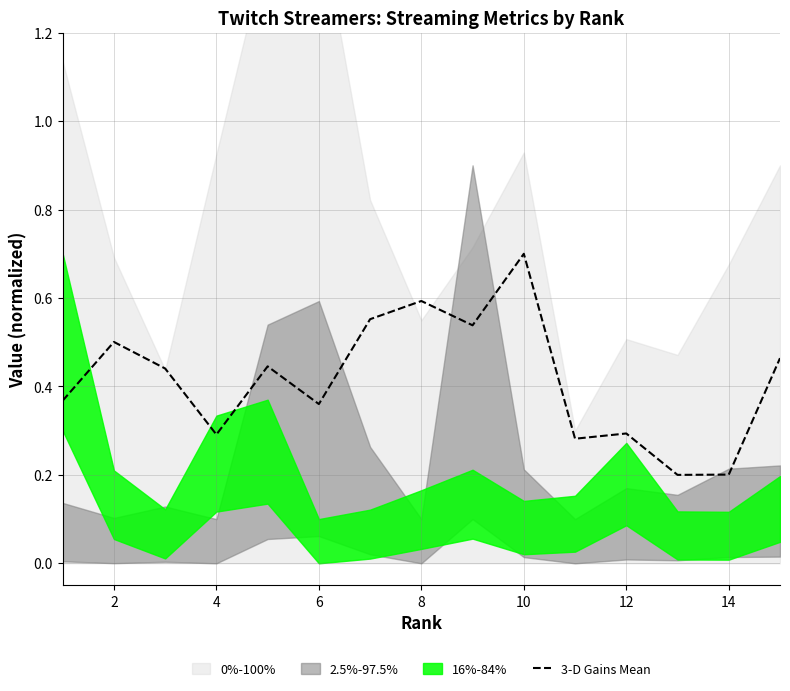

Does the chart display data point markers on the line(s)?

No